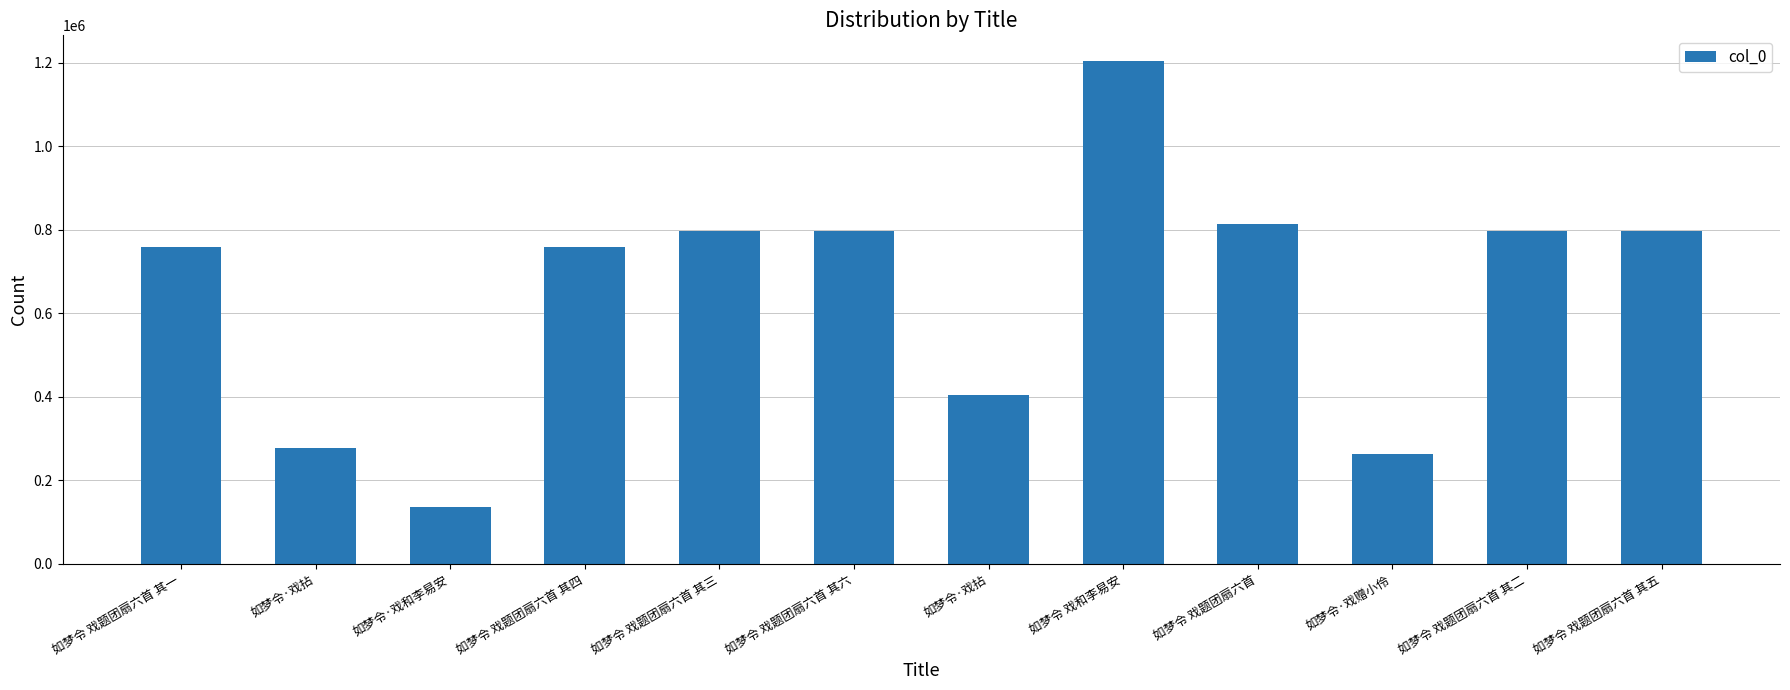

Does the chart contain any negative values?

No